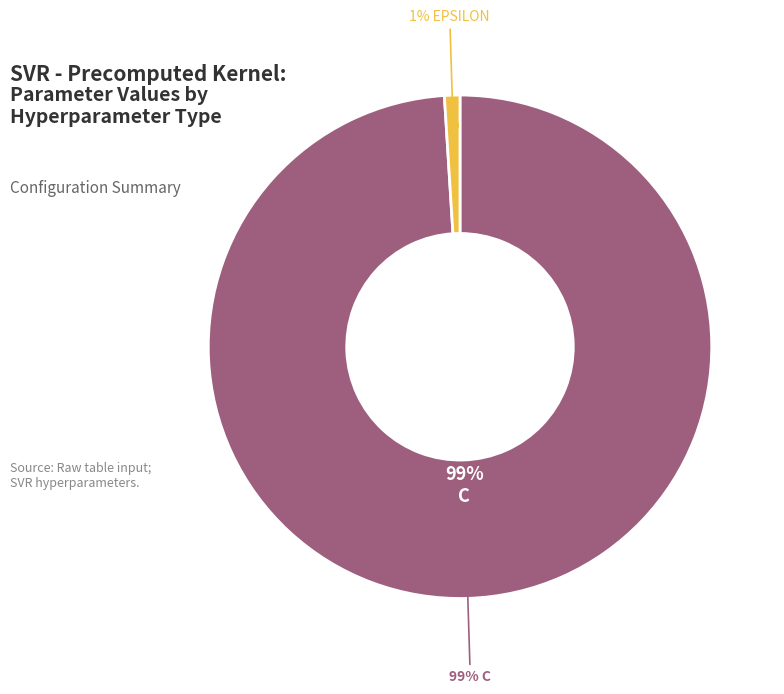

Which category has the smallest portion of the pie?

epsilon